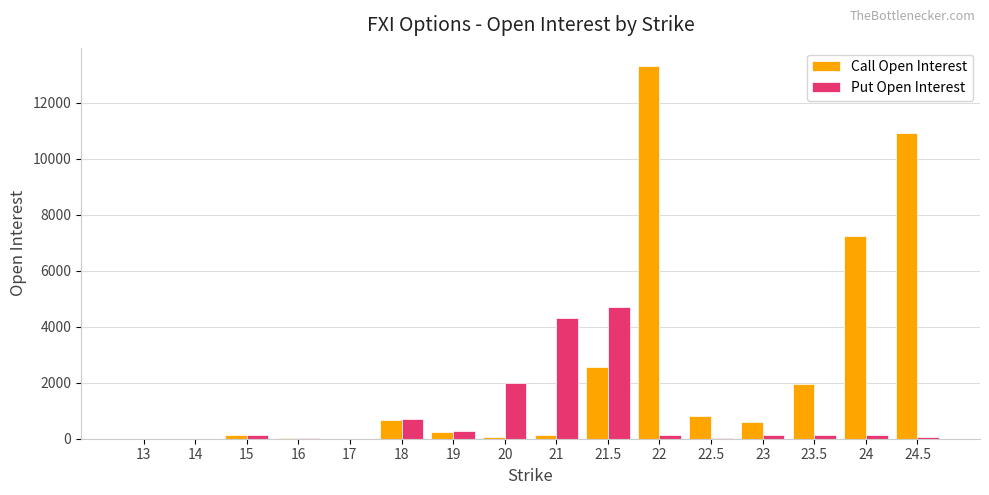

How many groups of bars are there?

16